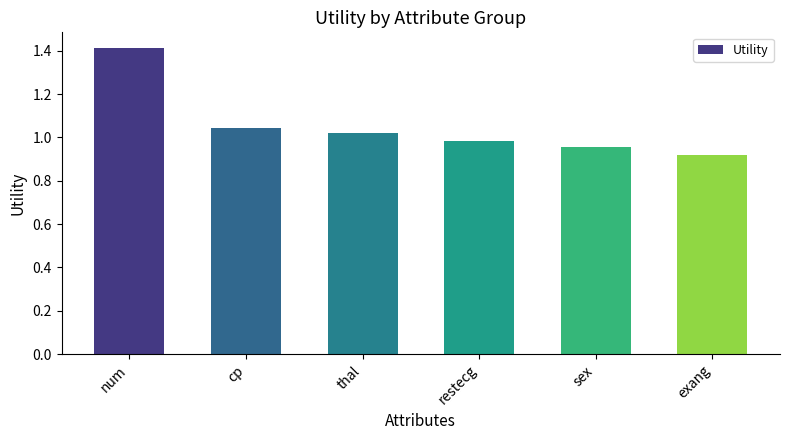

Which has a higher value, cp or sex?

cp